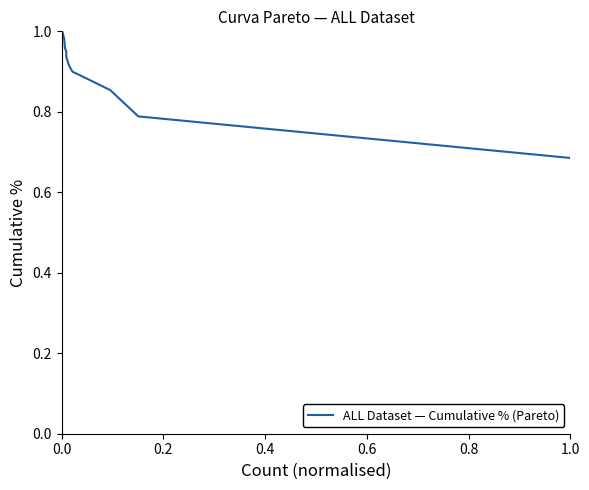

Does the chart have visible grid lines?

No